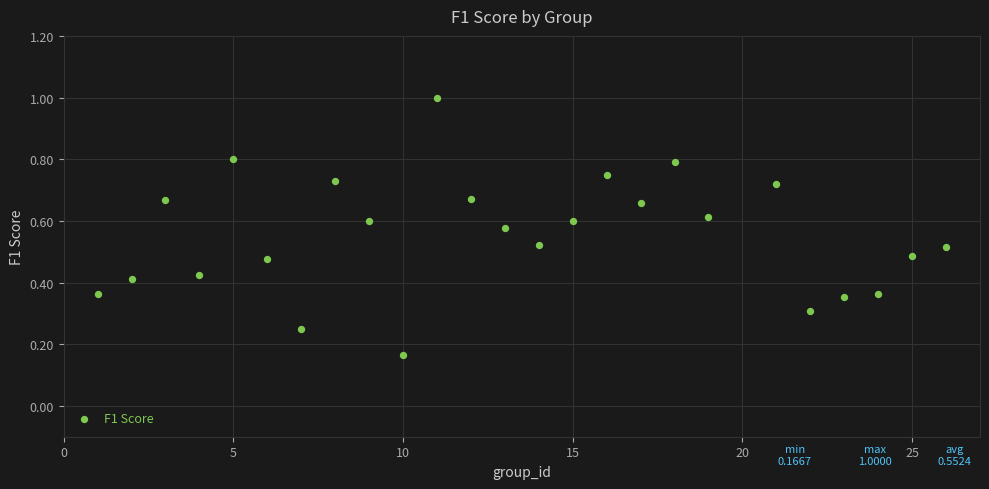

What is the range of X values (max minus min)?

25.0